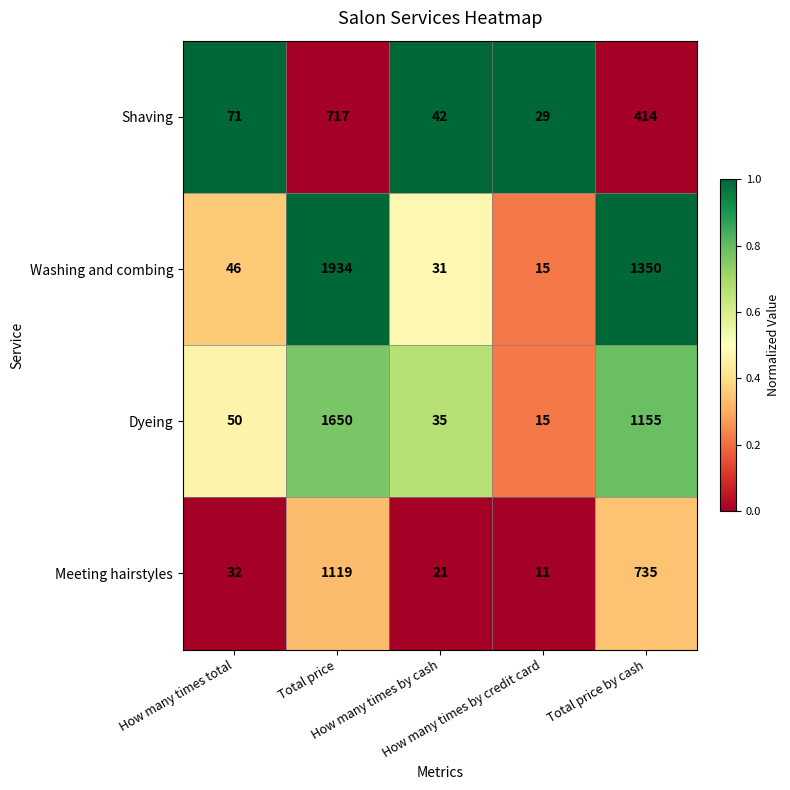

Which label corresponds to the smallest value in the chart?

How many times by credit card